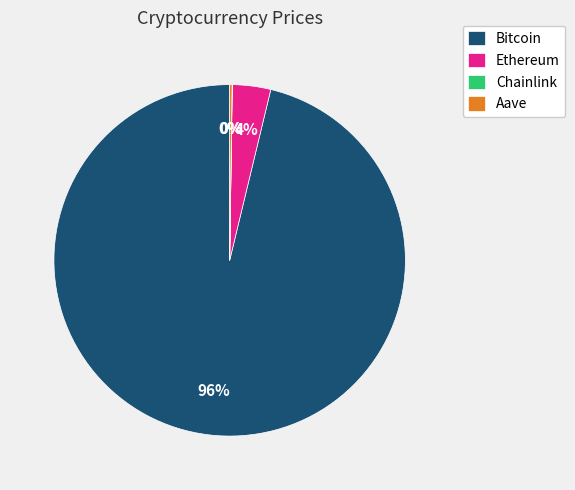

Is the sum of Bitcoin and Ethereum greater than half?

Yes